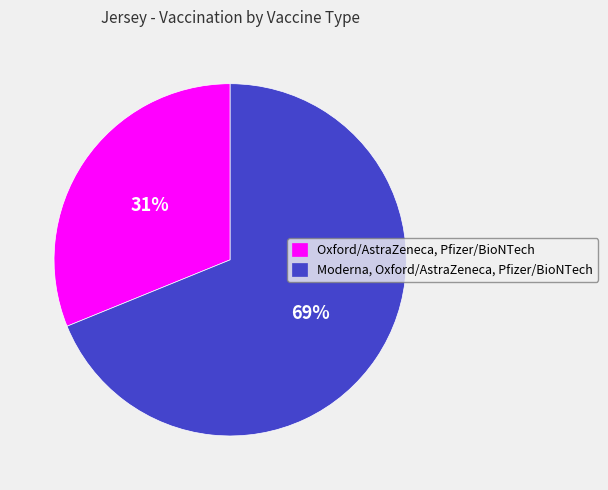

Rank the categories by value from highest to lowest.

Moderna, Oxford/AstraZeneca, Pfizer/BioNTech, Oxford/AstraZeneca, Pfizer/BioNTech